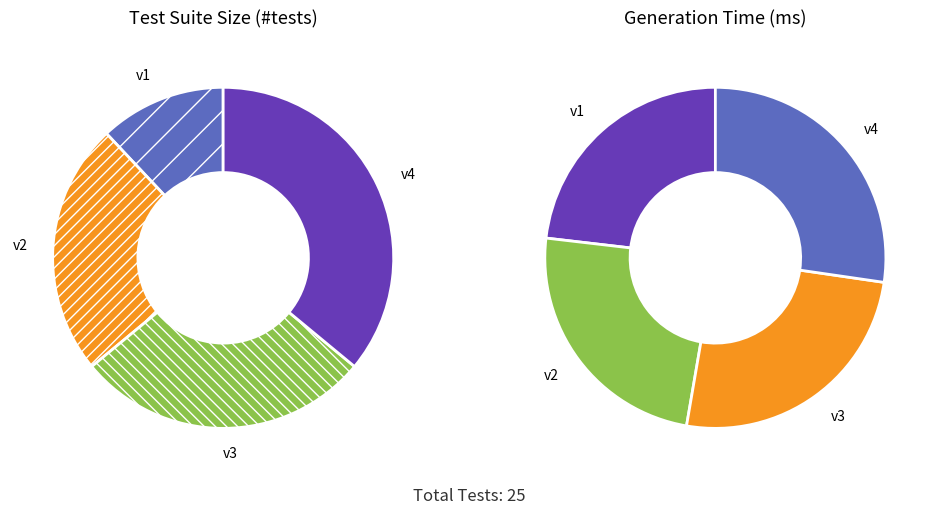

What is the ratio of the value at v2 to the value at v3?

0.9